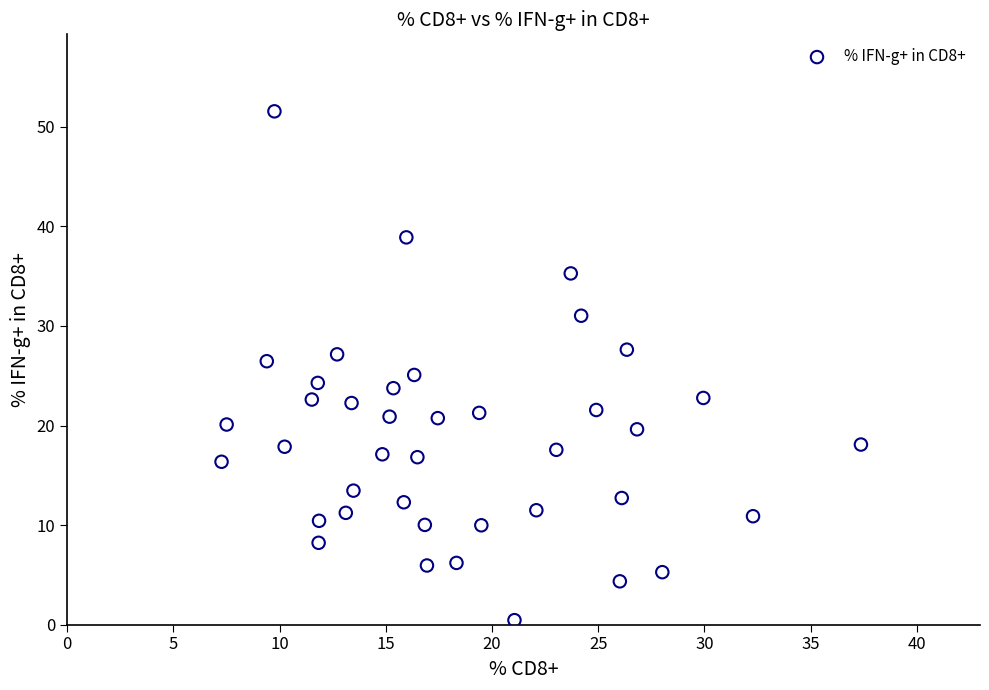

What is the range of Y values (max minus min)?

51.1